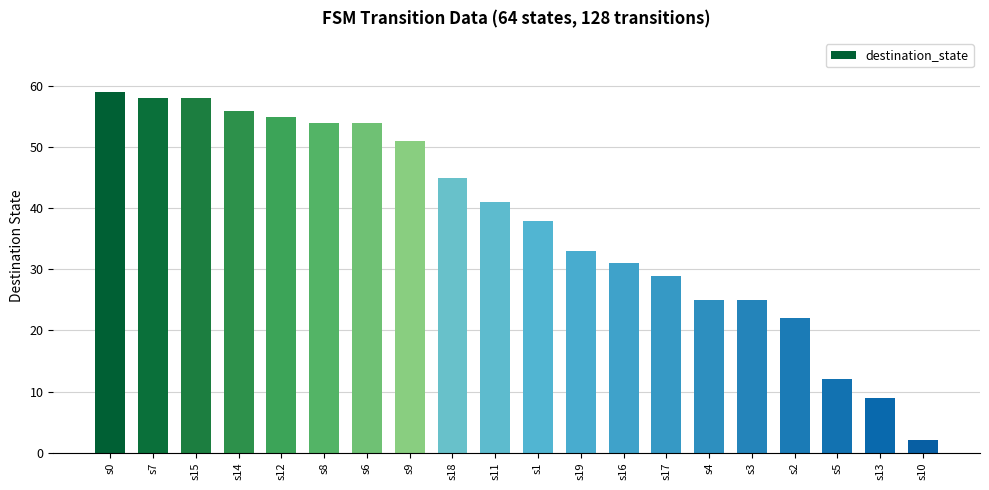

Is it true that the value at s16 is 31?

True